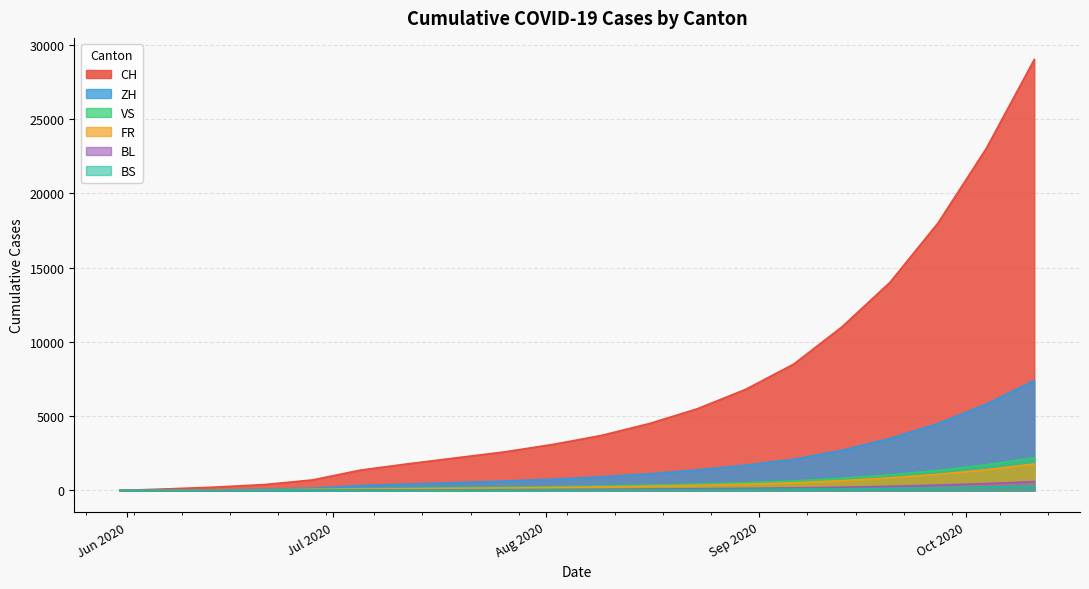

What is the difference between the maximum and minimum values in the ZH series?

7400